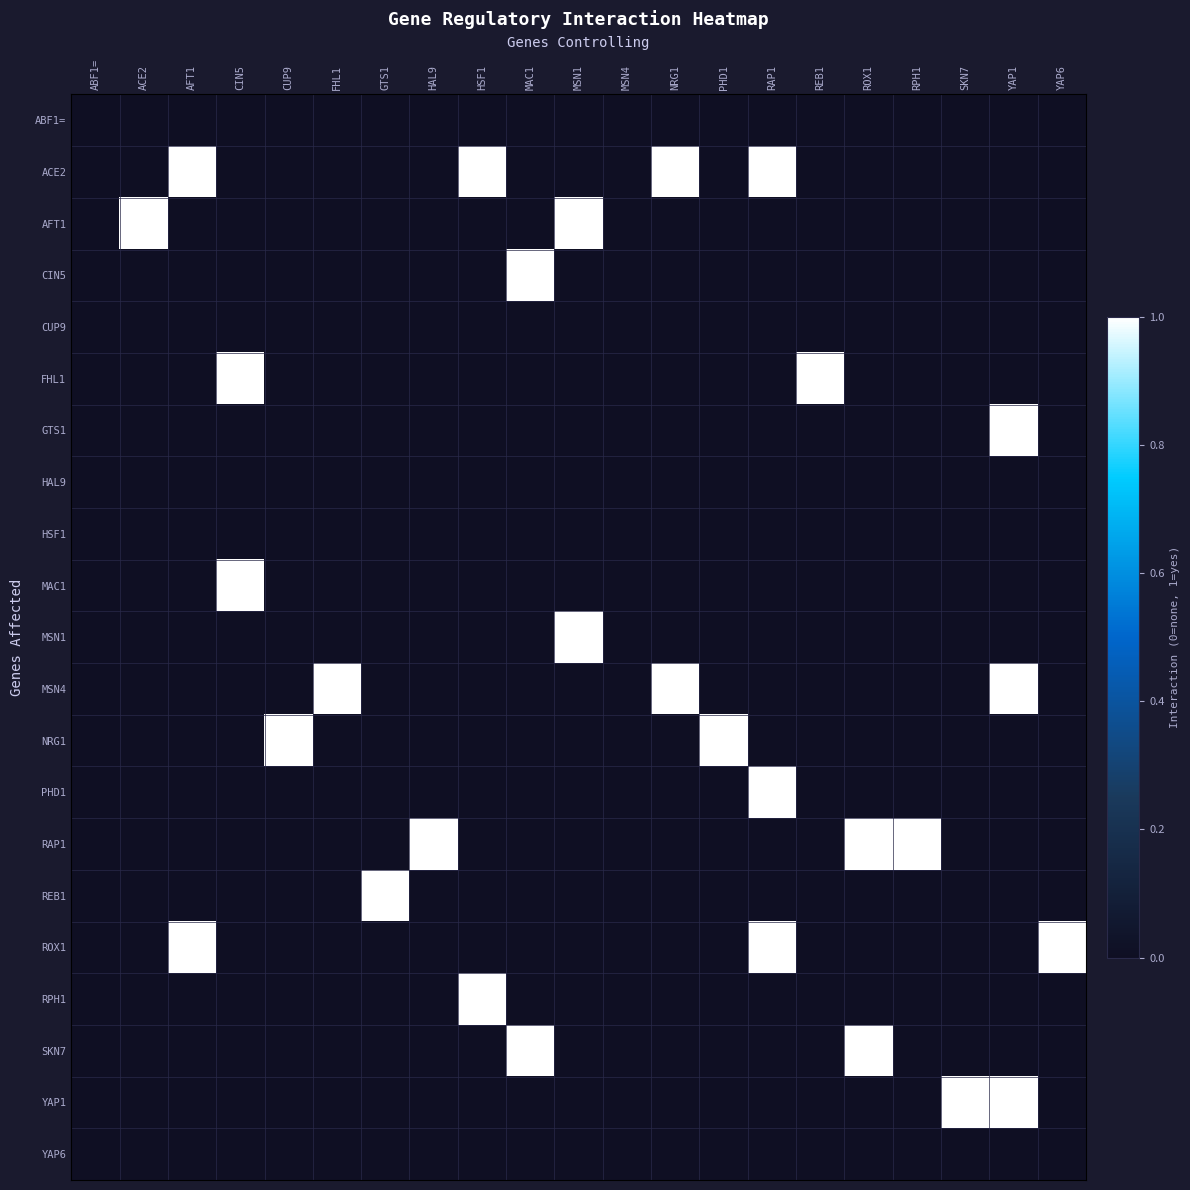

True or false: CIN5 has a value of 2 at MAC1.

False